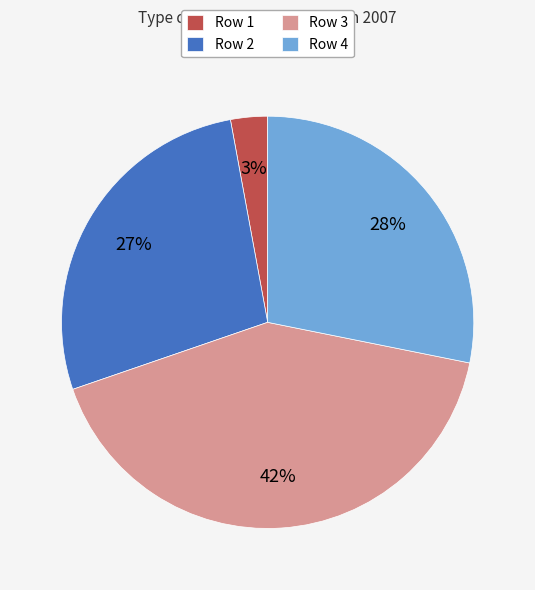

To the nearest percent, what portion does Row 1 represent?

3%